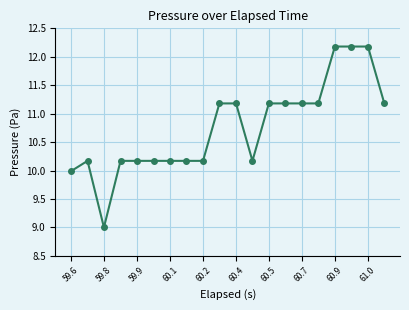

How many lines are shown in the chart?

1